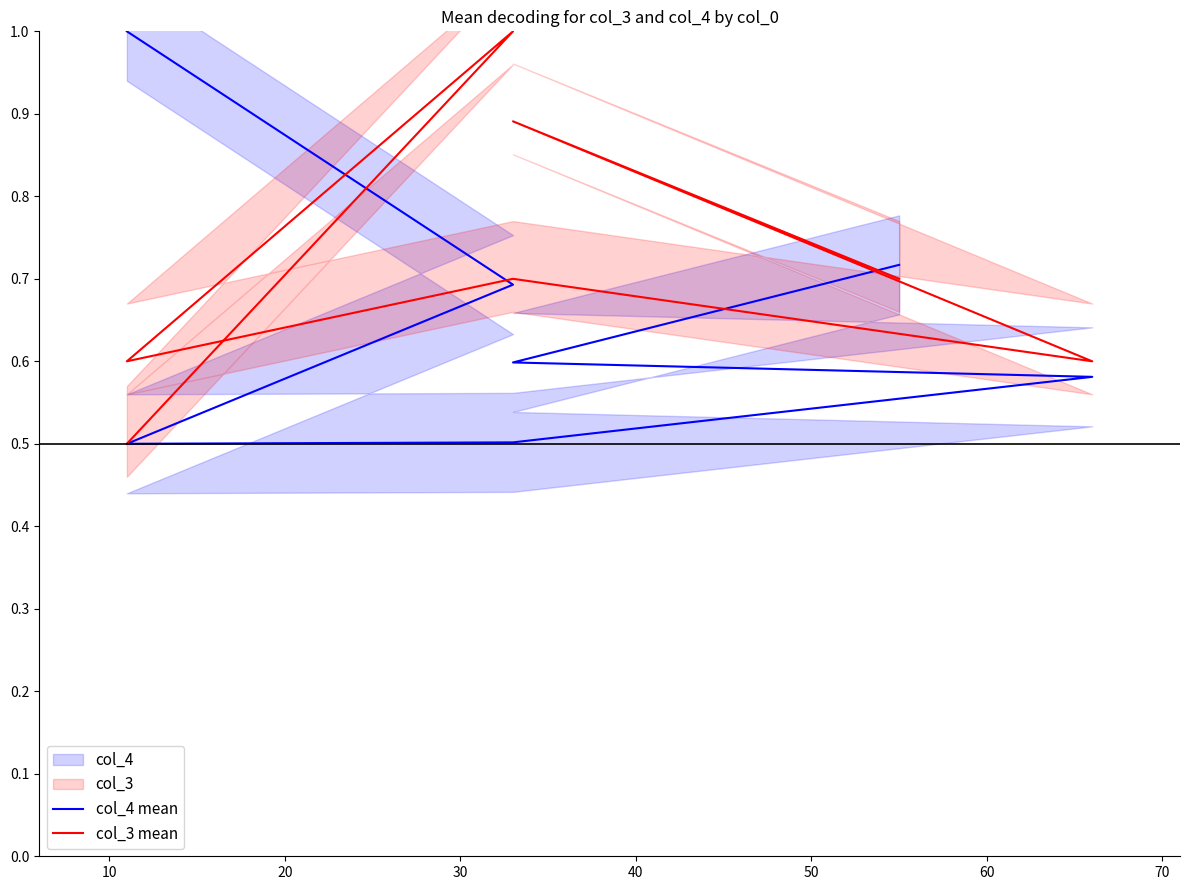

Which series has the largest total across all categories?

col_3 mean